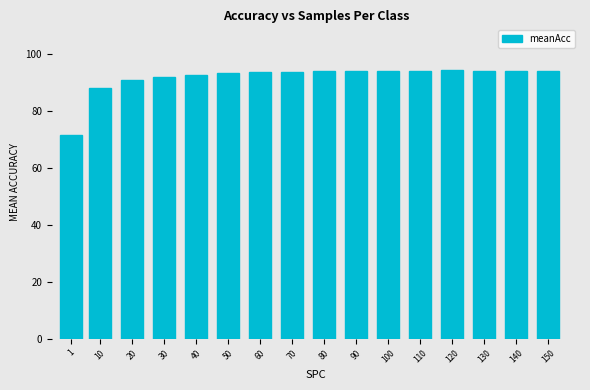

At which label is the value closest to 82?

10